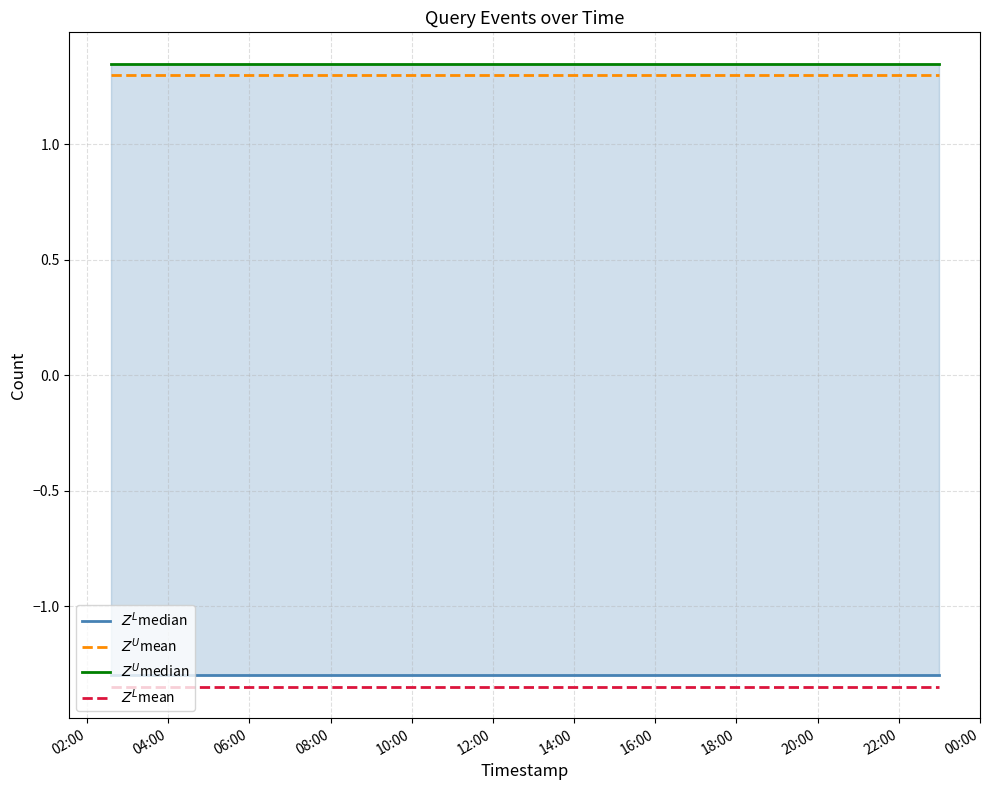

The $Z^U$mean series shows 0.4 at 12:00. True or false?

False